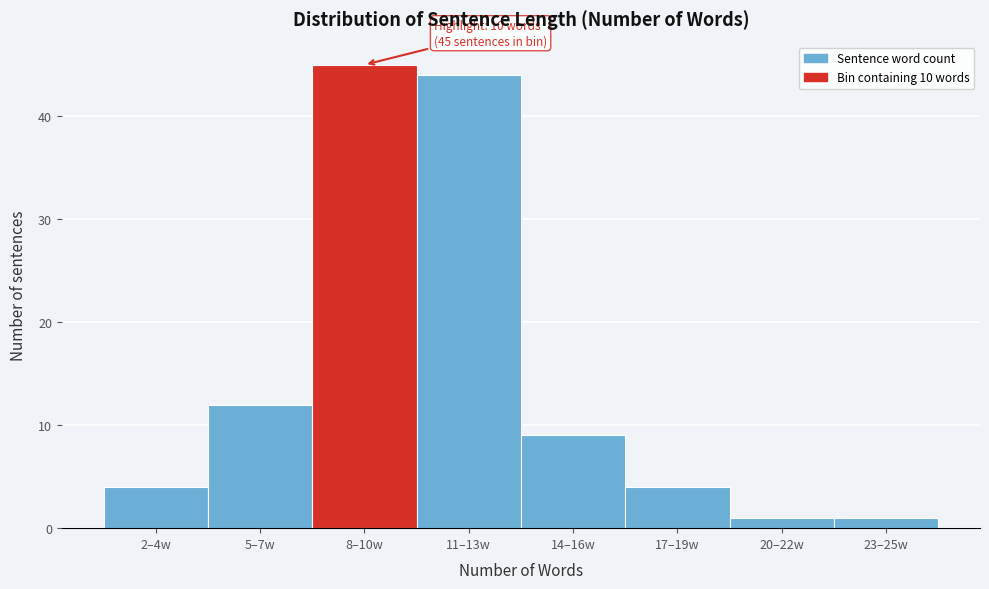

Reading right to left, what are all the values shown in this chart?

1	1	4	9	44	45	12	4